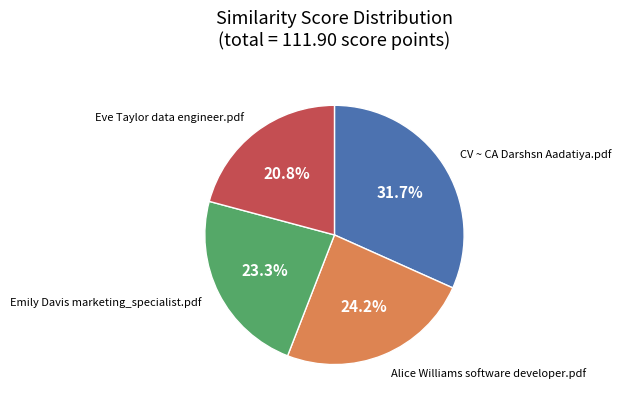

Is there a majority slice in this chart?

No